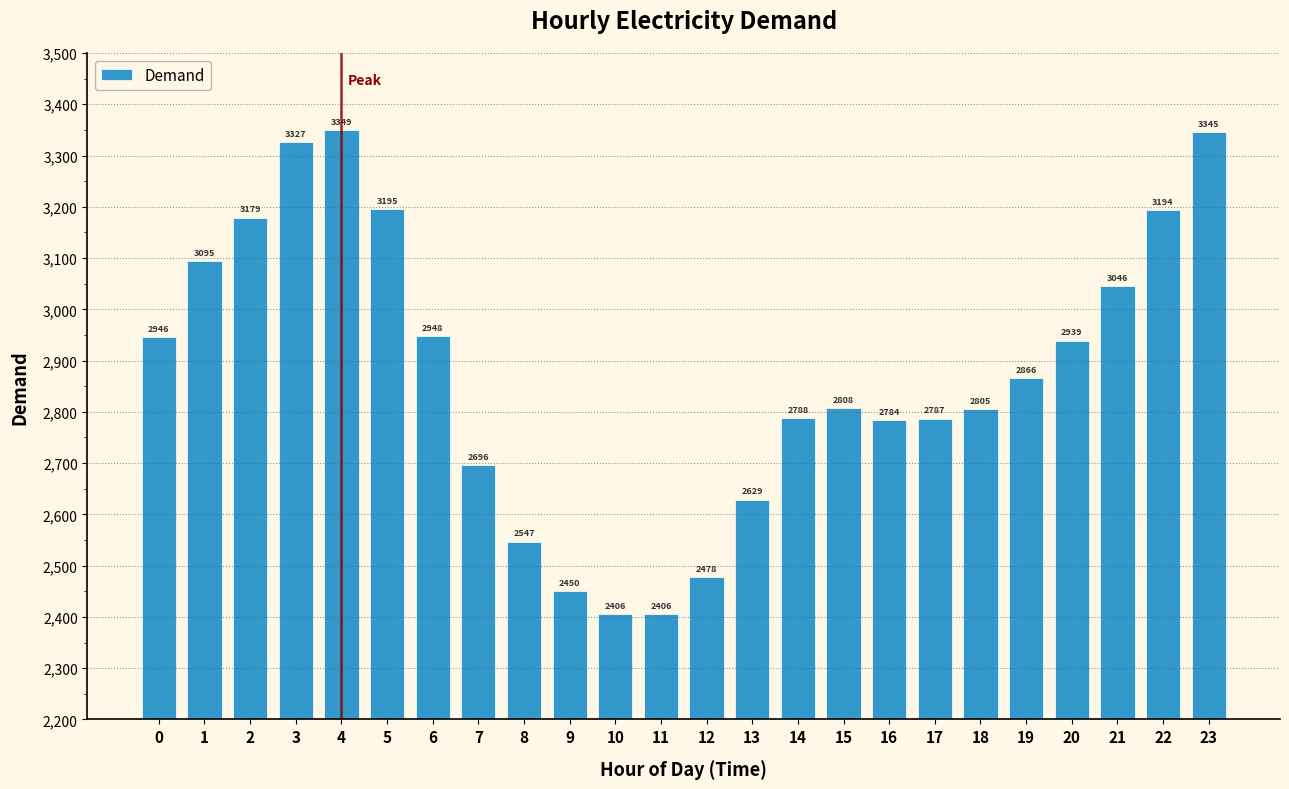

Approximately how many times larger is the value at 18 compared to 9?

1.1